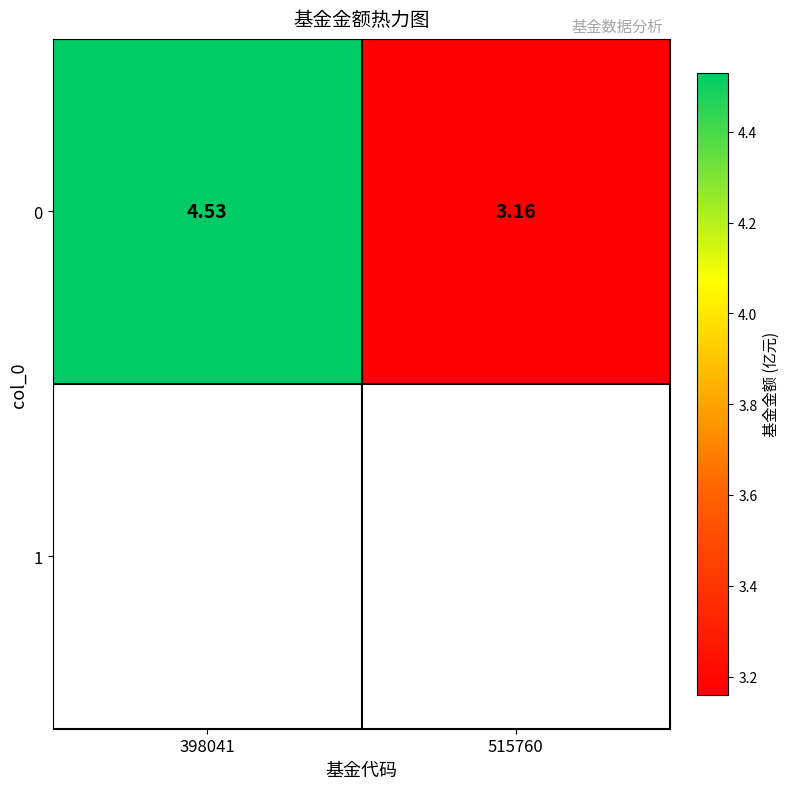

What is the difference between the values at 398041 and 515760?

1.4